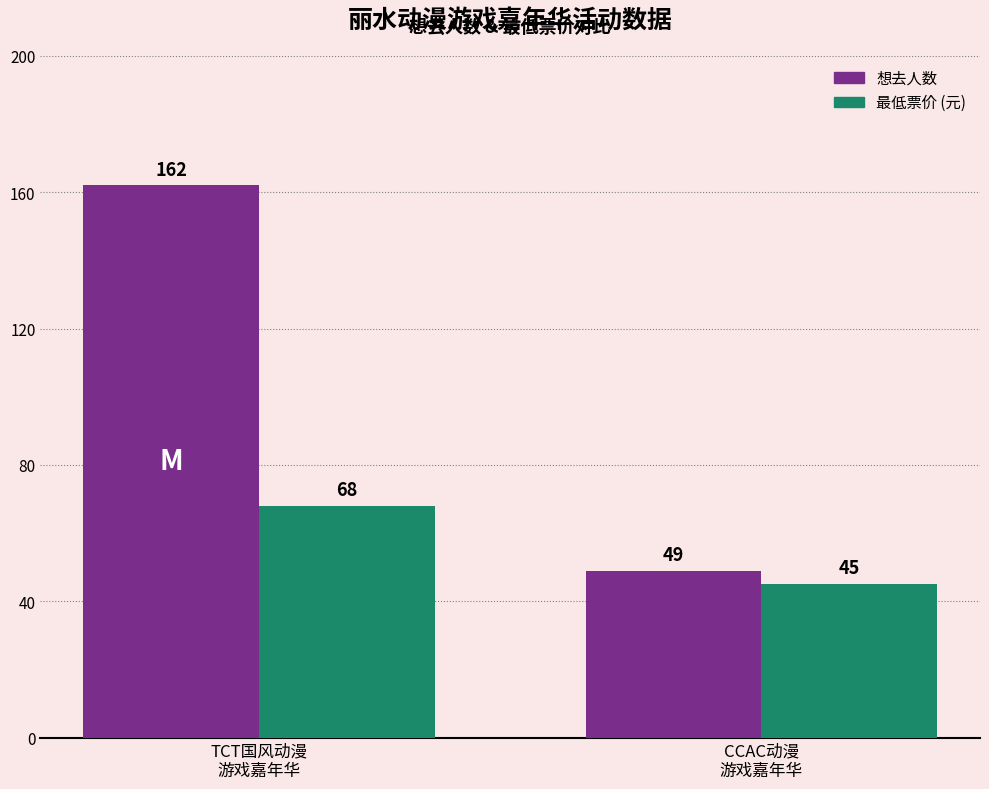

List the series in order of their overall mean, lowest first.

最低票价 (元), 想去人数